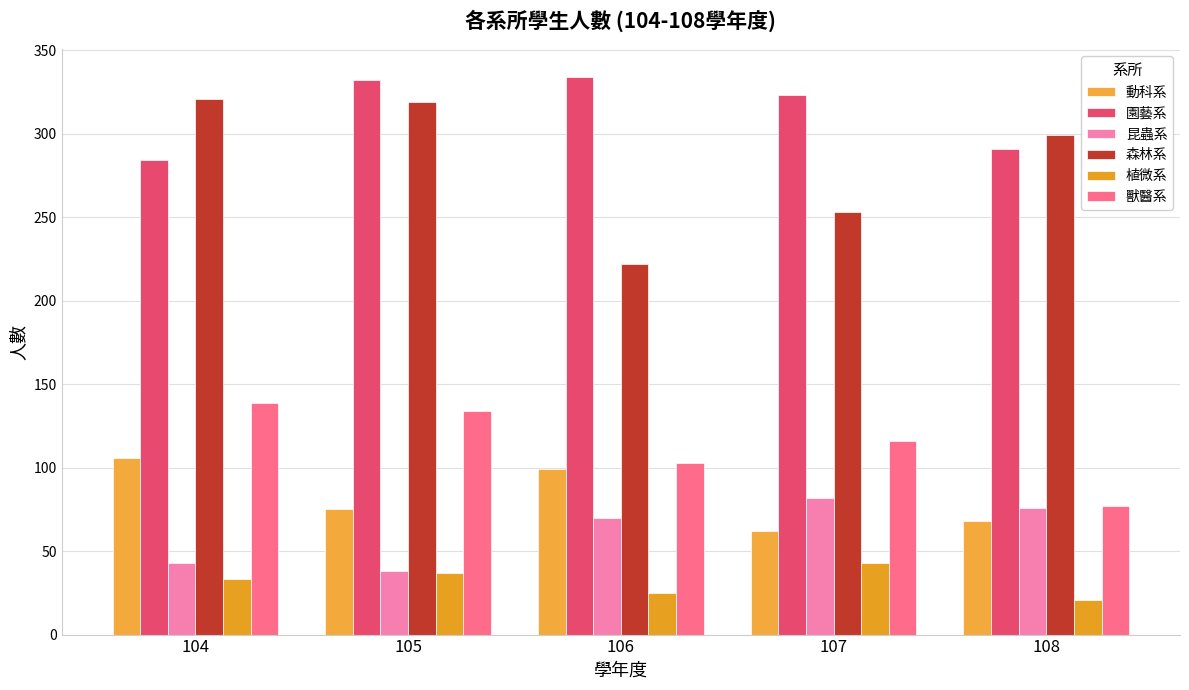

Does the chart contain stacked bars?

No